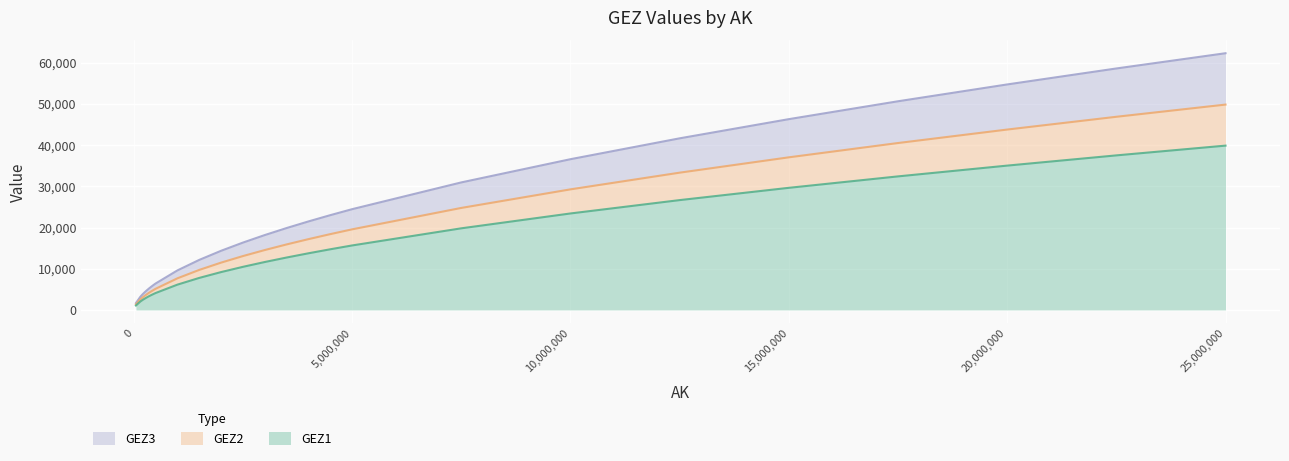

Is it true that GEZ3 equals 3626 at 500000?

False